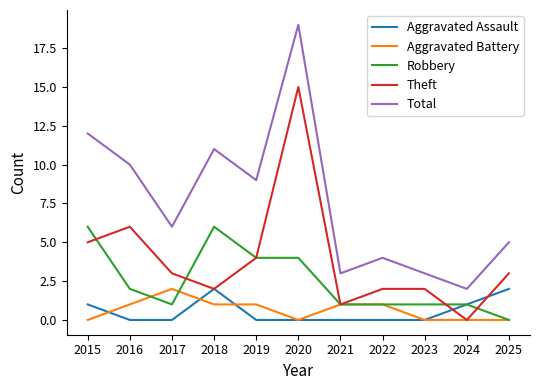

What are all the series names shown in the legend?

Aggravated Assault, Aggravated Battery, Robbery, Theft, Total